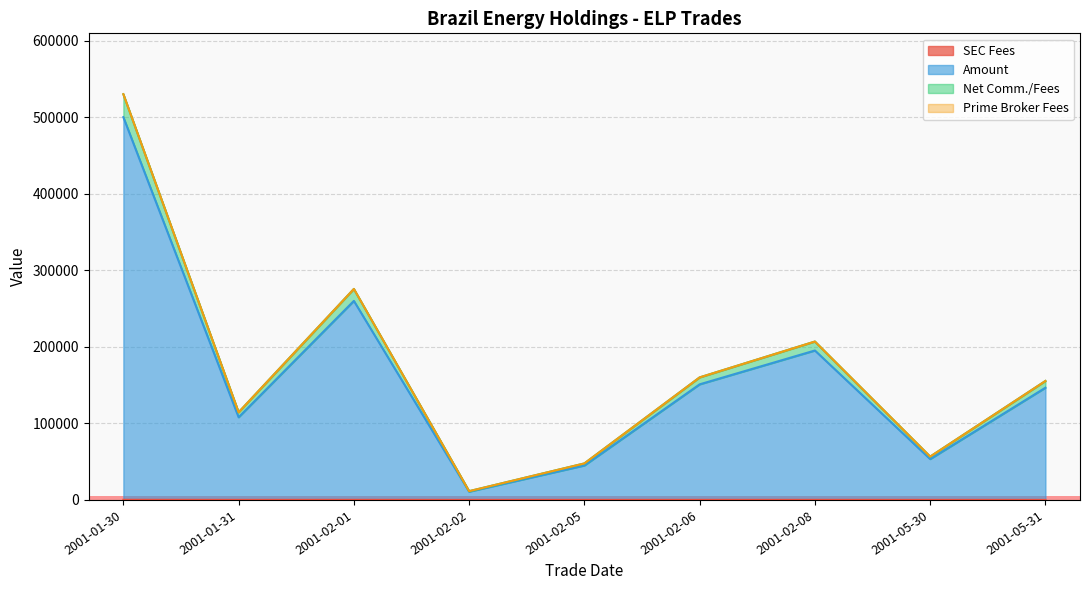

What is the difference between the highest and lowest values at 2001-01-31?

114480.0